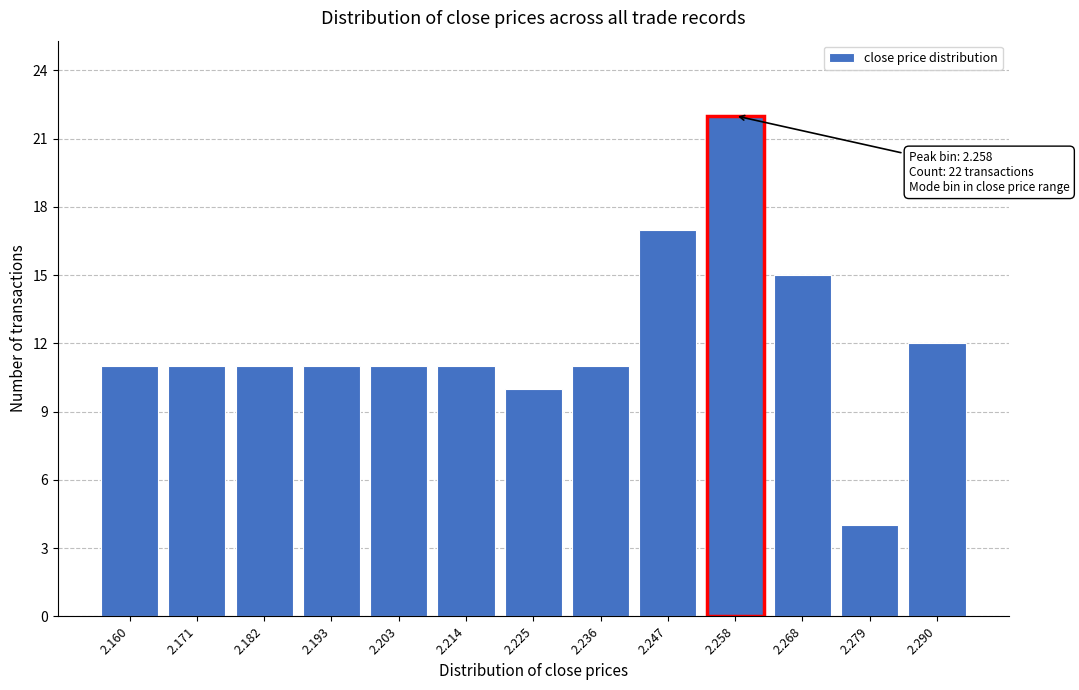

Reading left to right, transcribe all the data shown in this chart.

11	11	11	11	11	11	10	11	17	22	15	4	12